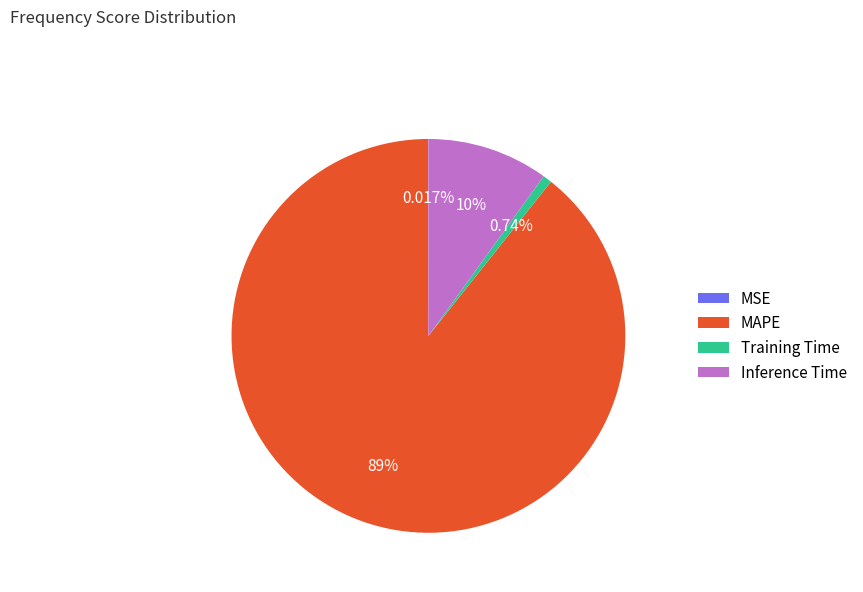

Which slice is the largest?

MAPE